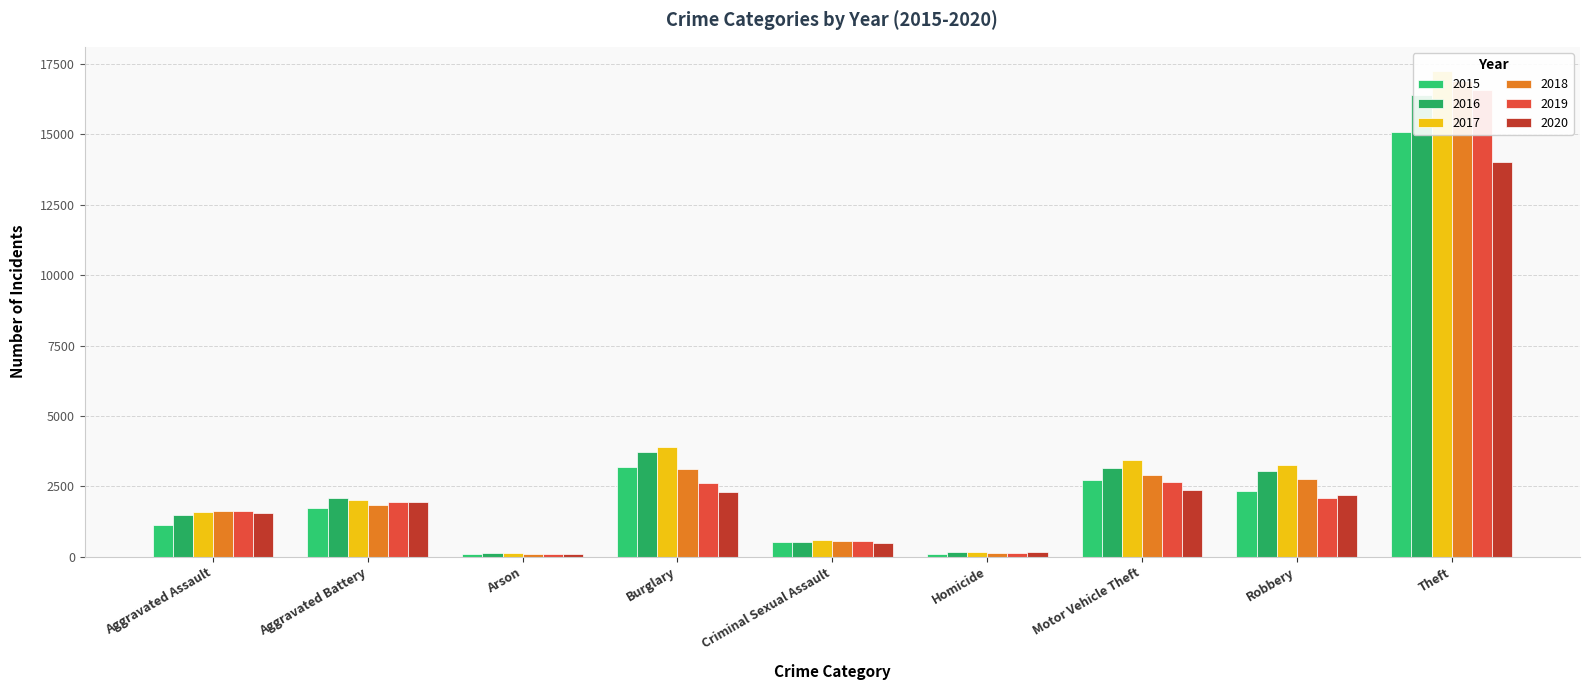

Rank the series by their maximum value, from lowest to highest.

2020, 2015, 2016, 2019, 2018, 2017